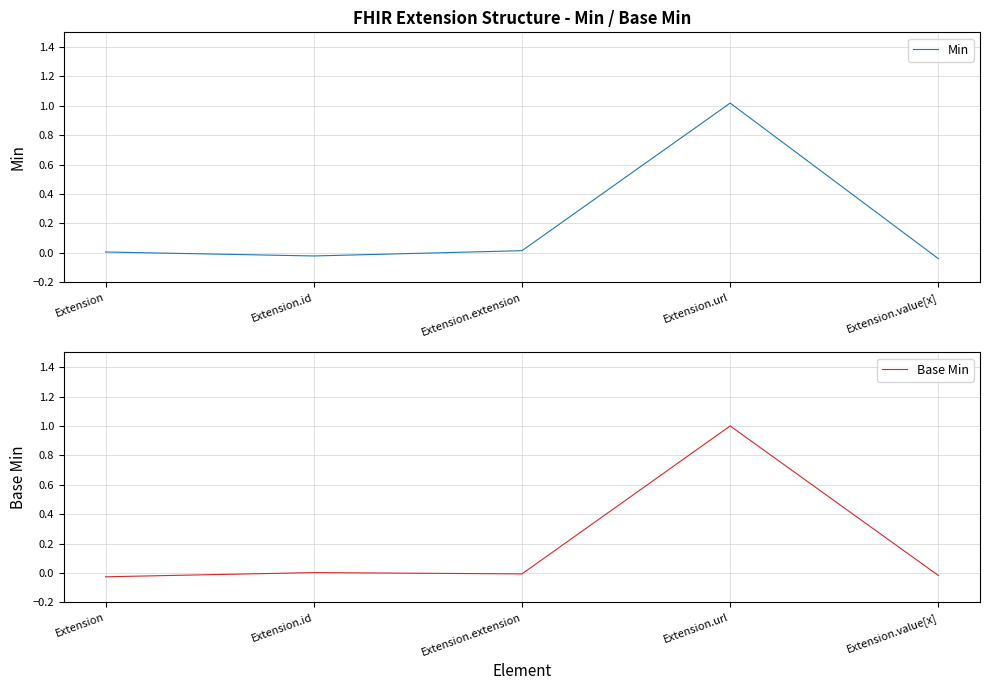

Is the value of Min at Extension.extension greater than the value of Base Min at Extension.url?

No